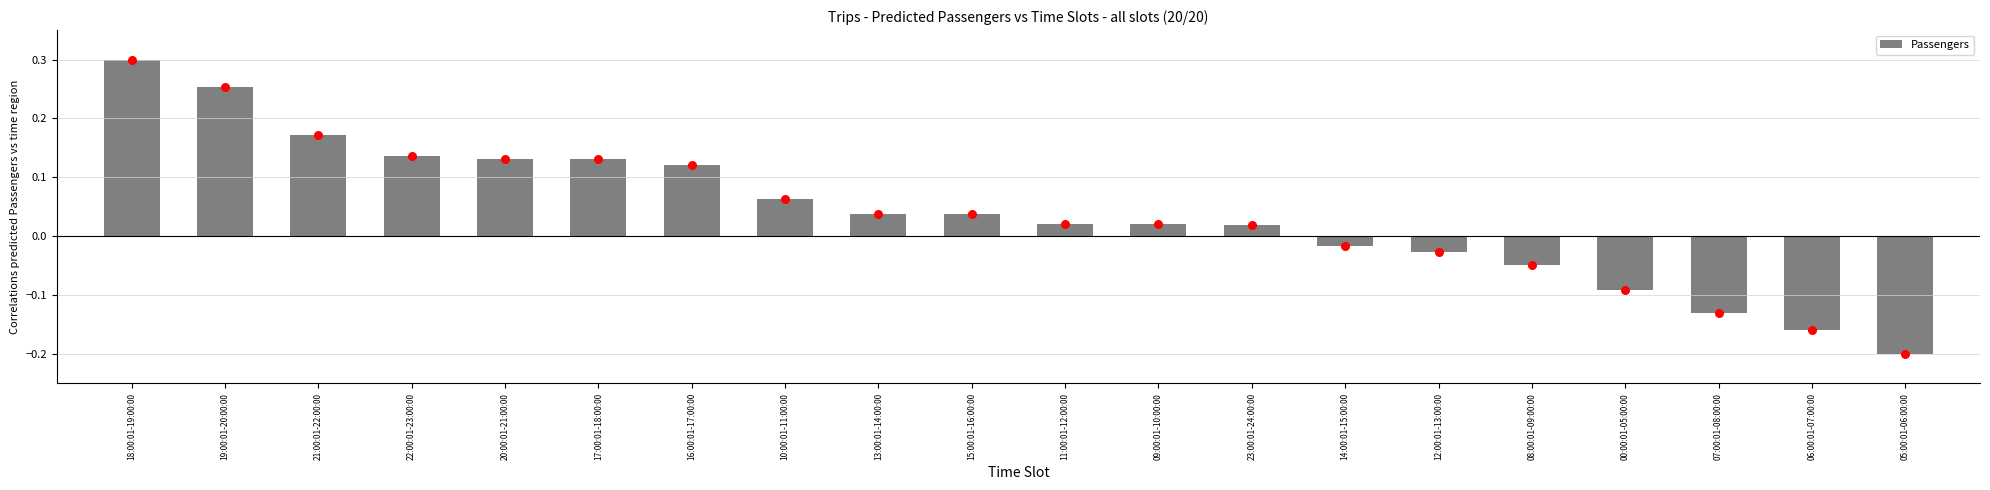

Between 18:00:01-19:00:00 and 09:00:01-10:00:00, which is larger?

18:00:01-19:00:00